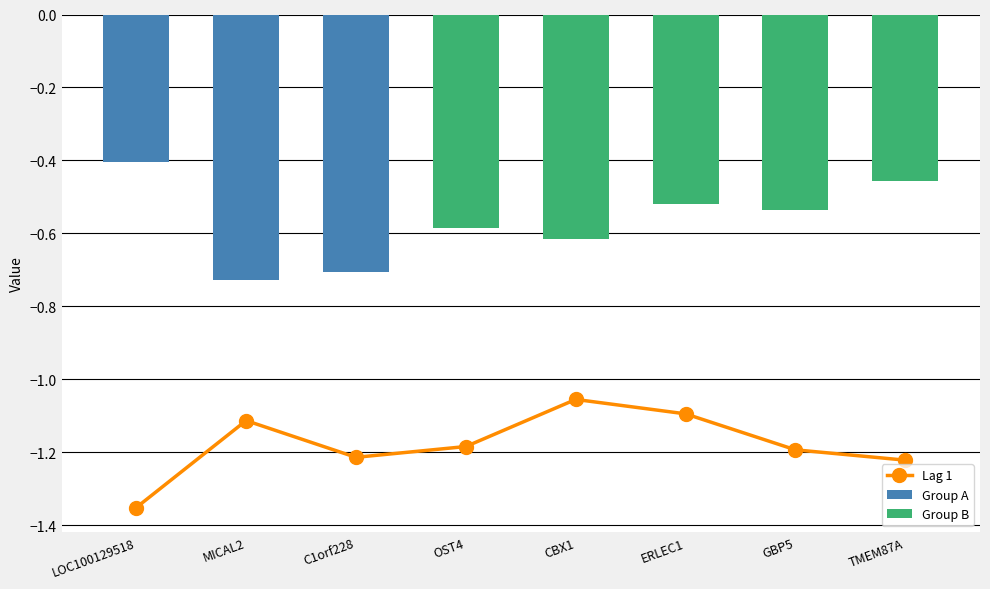

What is the smallest value displayed?

-1.4